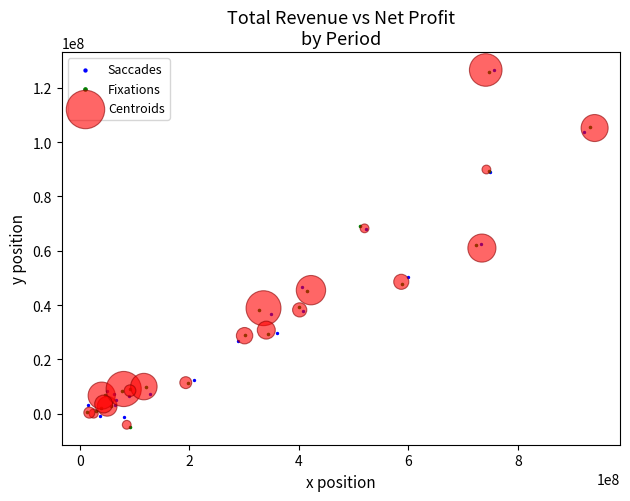

What are all the series names shown in the legend?

Saccades, Fixations, Centroids